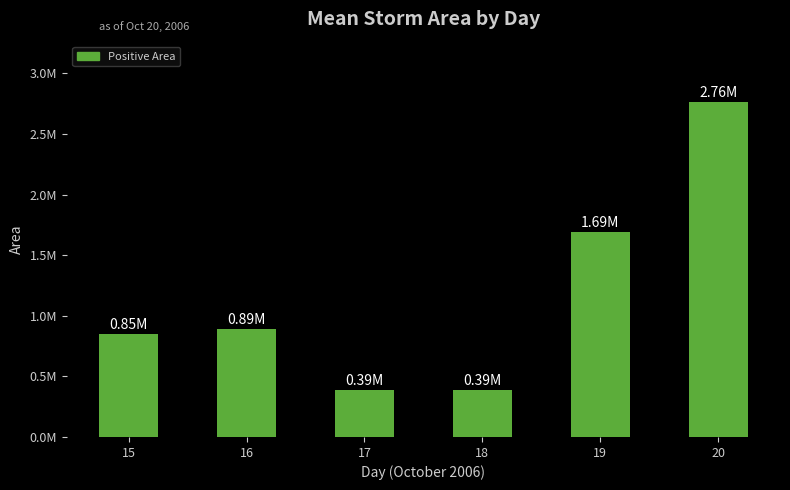

What is the sum of all values?

6978229.2